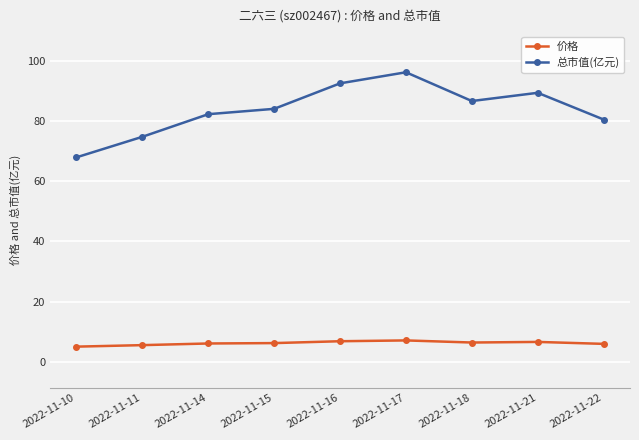

True or false: 总市值(亿元) has a value of 107.9 at 2022-11-14.

False